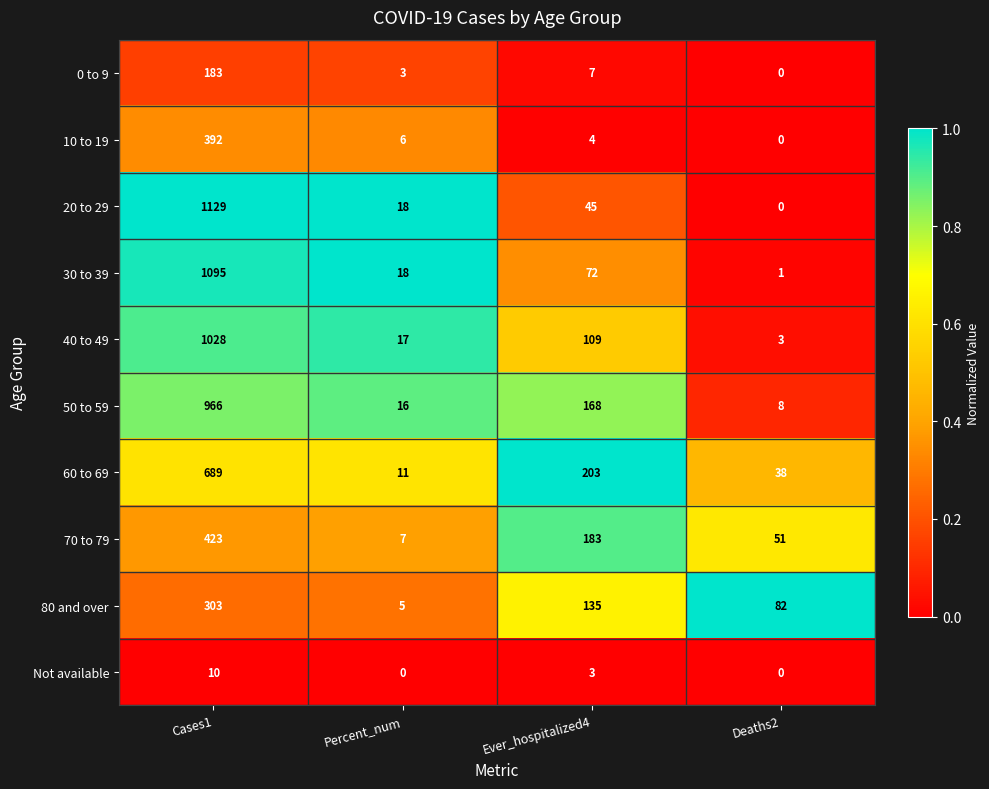

Is the value of Not available at Cases1 greater than the value of 40 to 49 at Ever_hospitalized4?

No